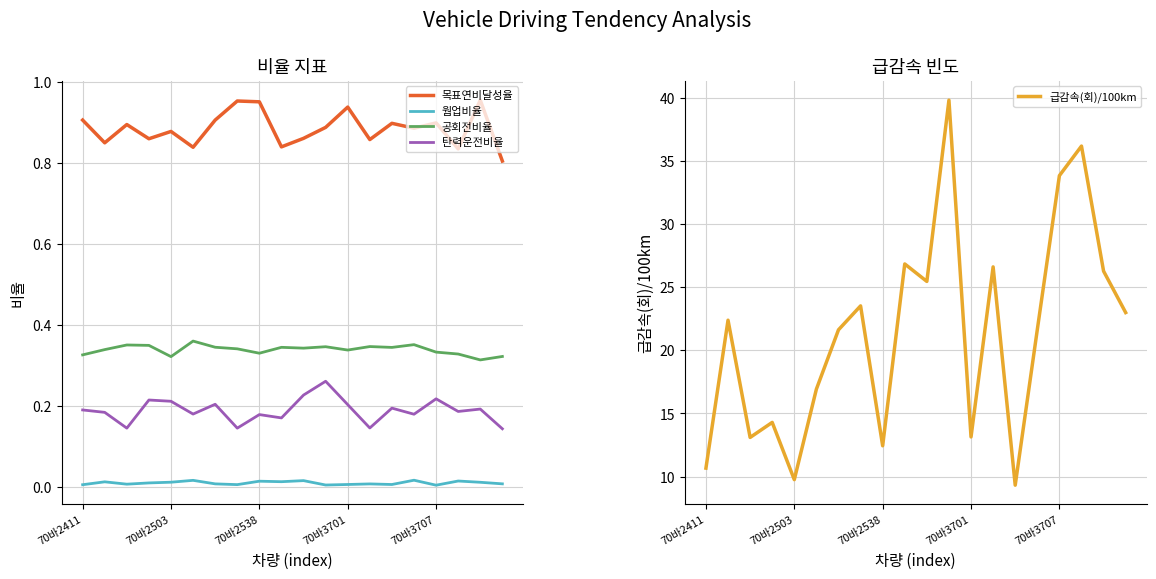

True or false: 목표연비달성율 and 급감속(회)/100km intersect in this chart.

False